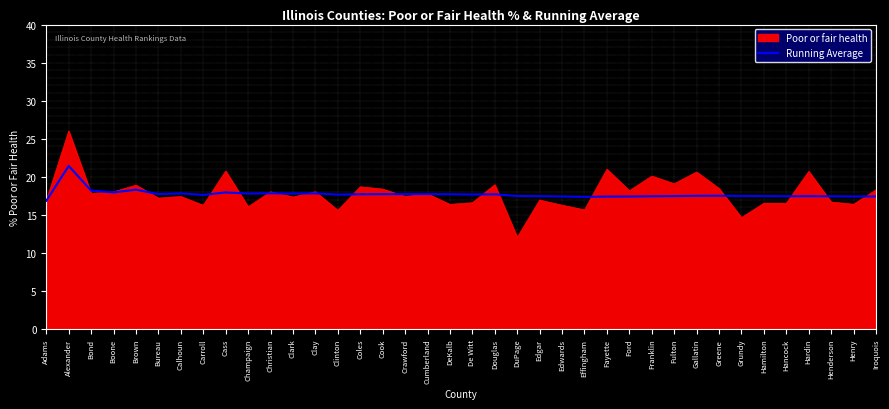

List the series in order of their peak value, highest first.

Poor or fair health, Running Average